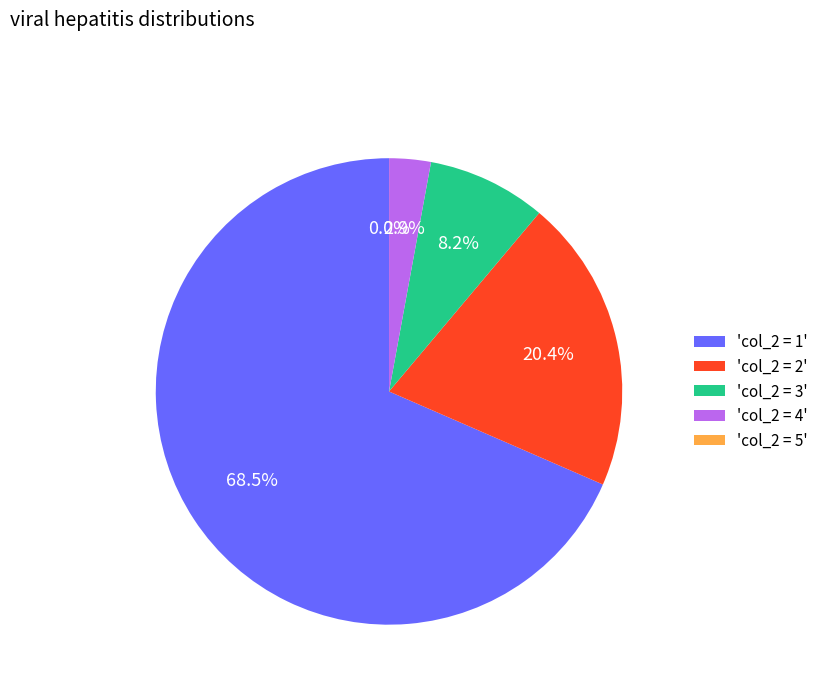

What is the ratio of the value at 'col_2 = 1' to the value at 'col_2 = 2'?

3.4